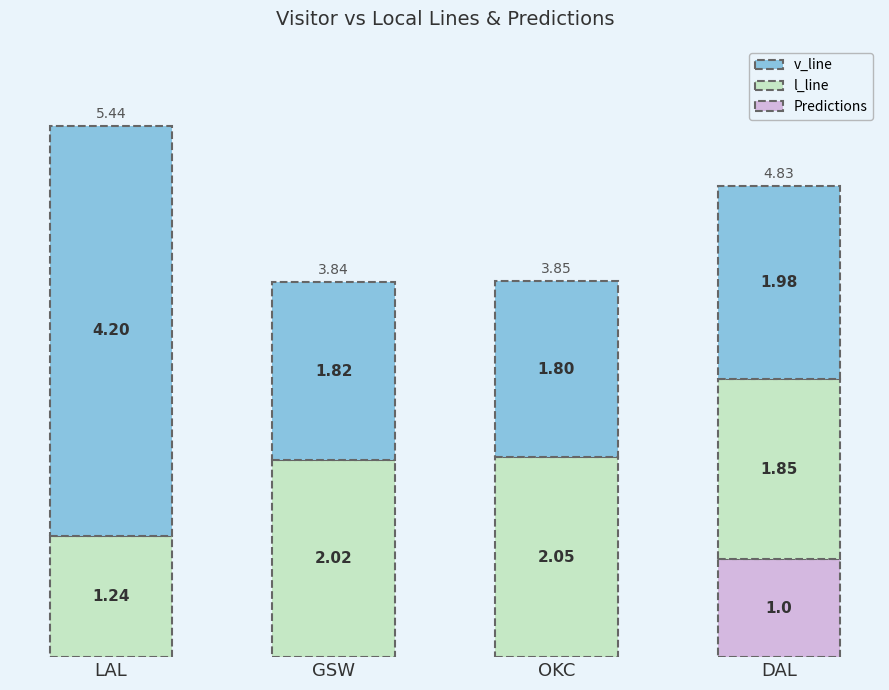

What is the total value across all series at LAL?

5.4